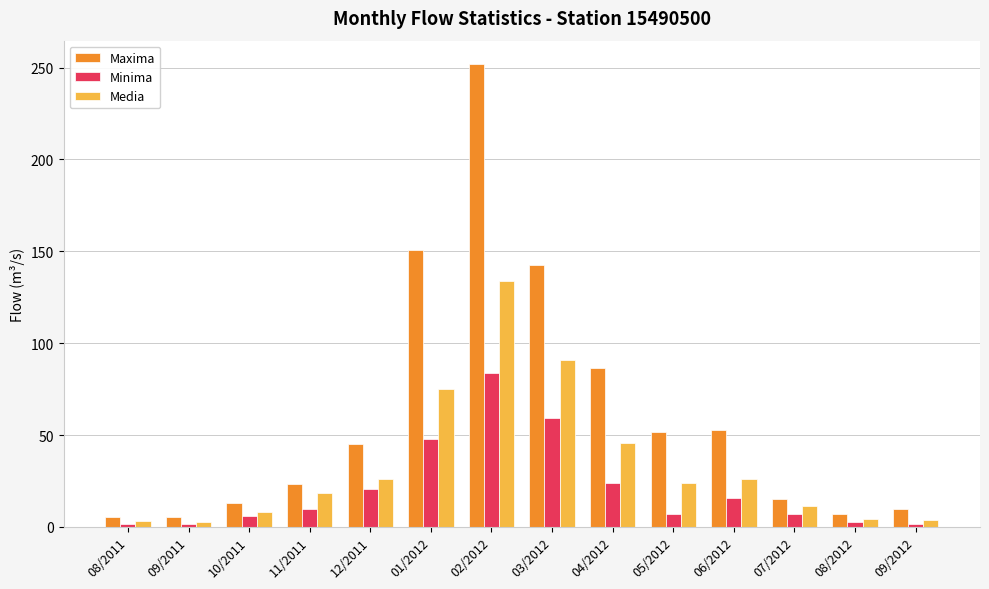

What is the label of the 6th bar from the left?

01/2012